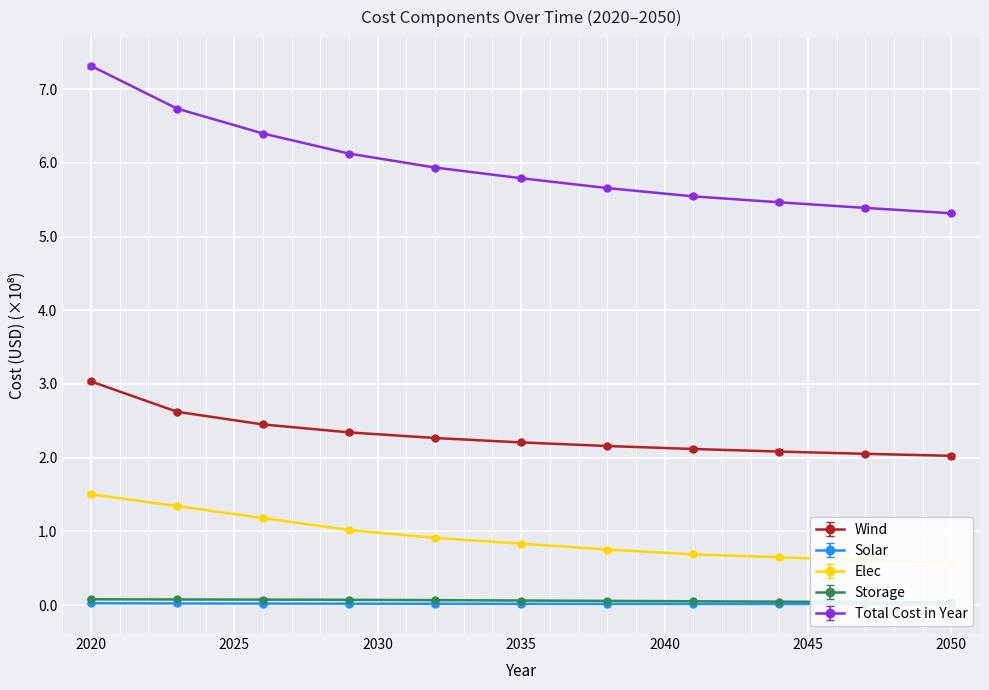

True or false: Elec and Total Cost in Year cross at least once.

False